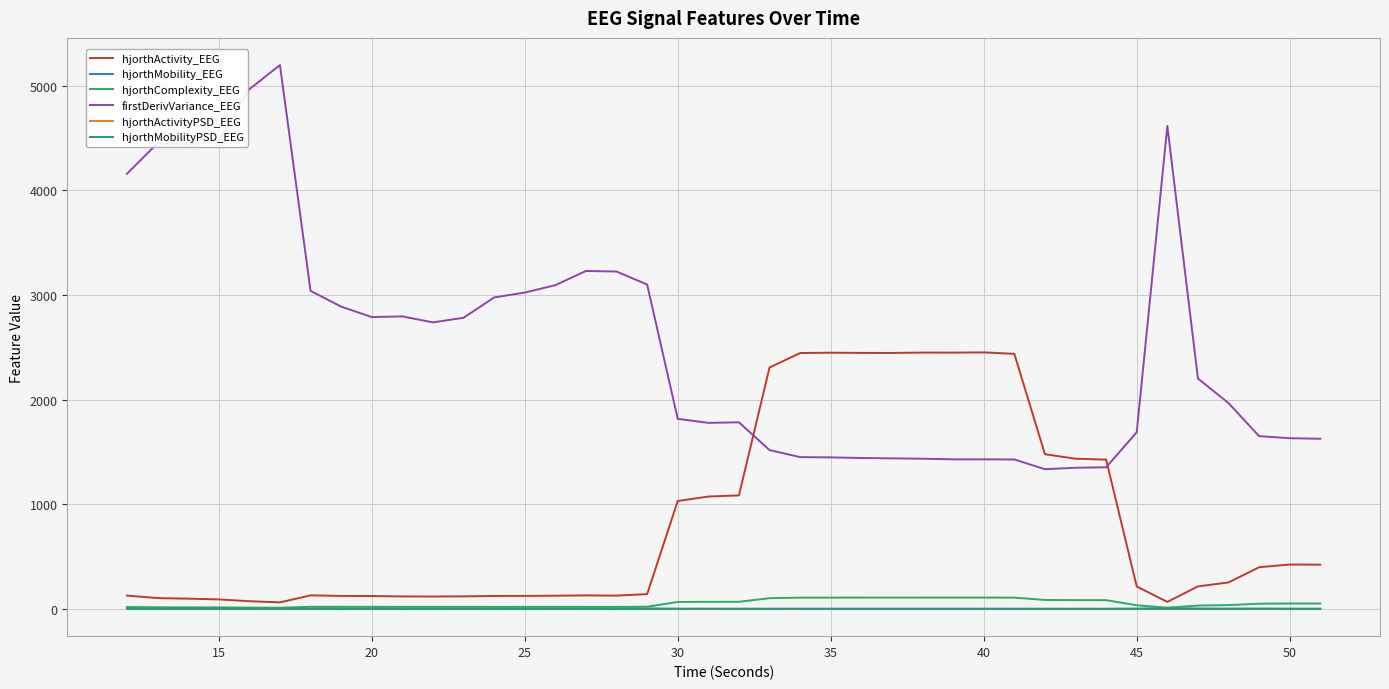

True or false: firstDerivVariance_EEG and hjorthMobility_EEG cross at least once.

False